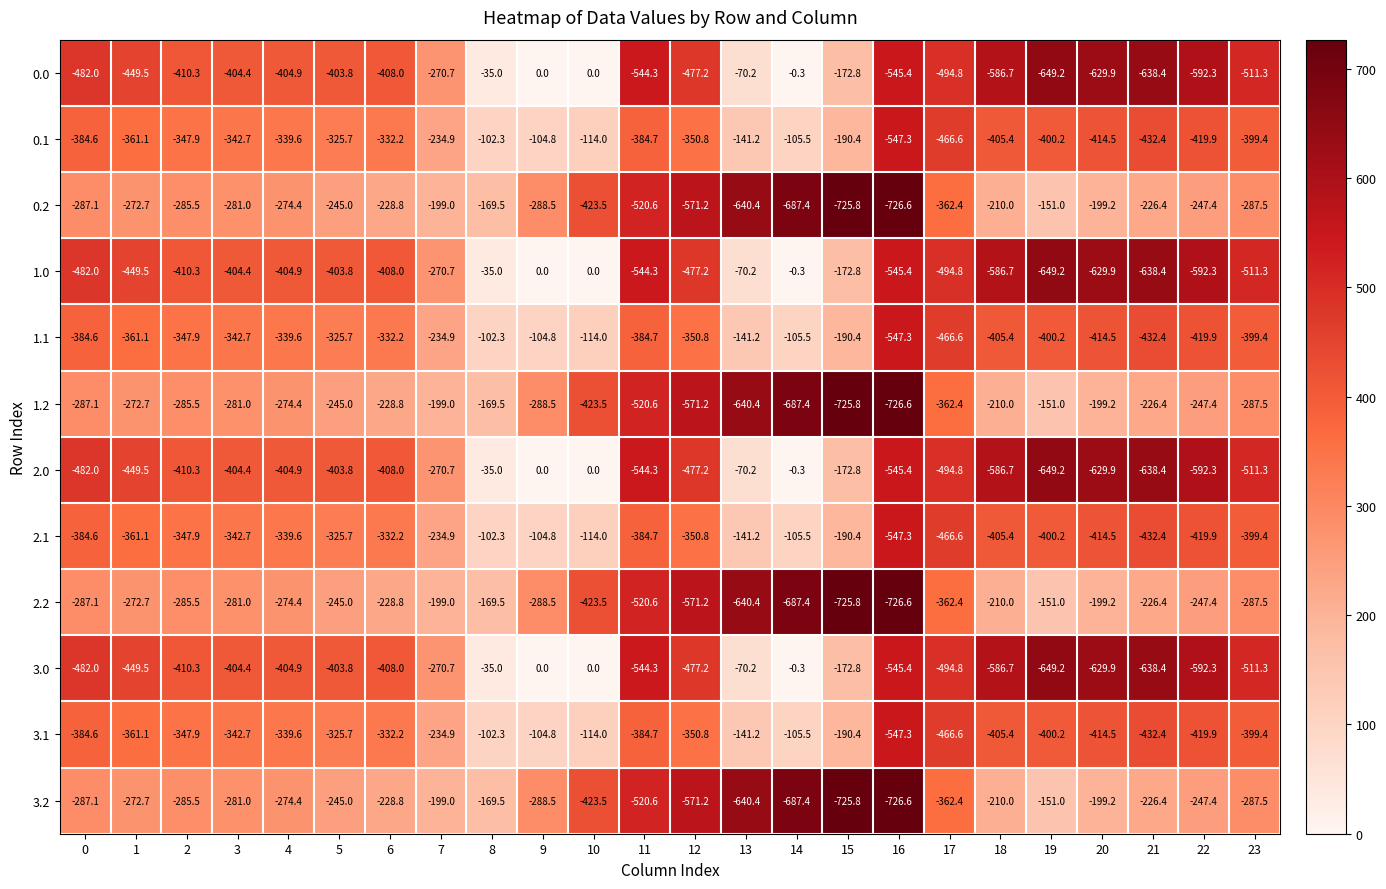

What is the difference between the highest and lowest values at 6?

179.2